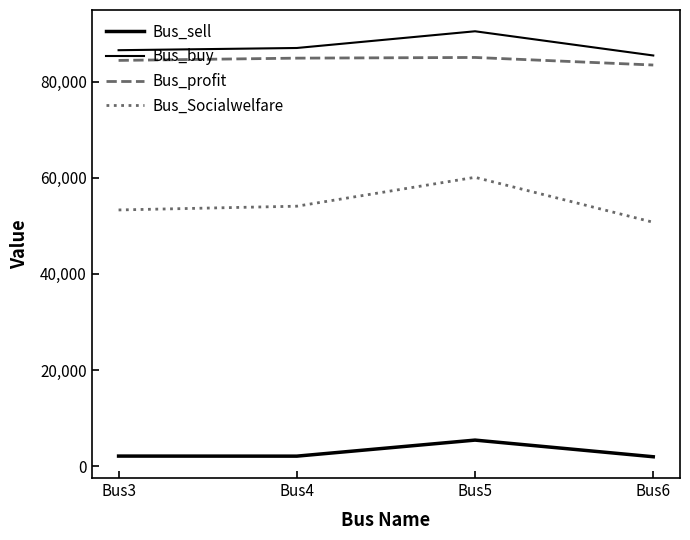

How many lines are shown in the chart?

4